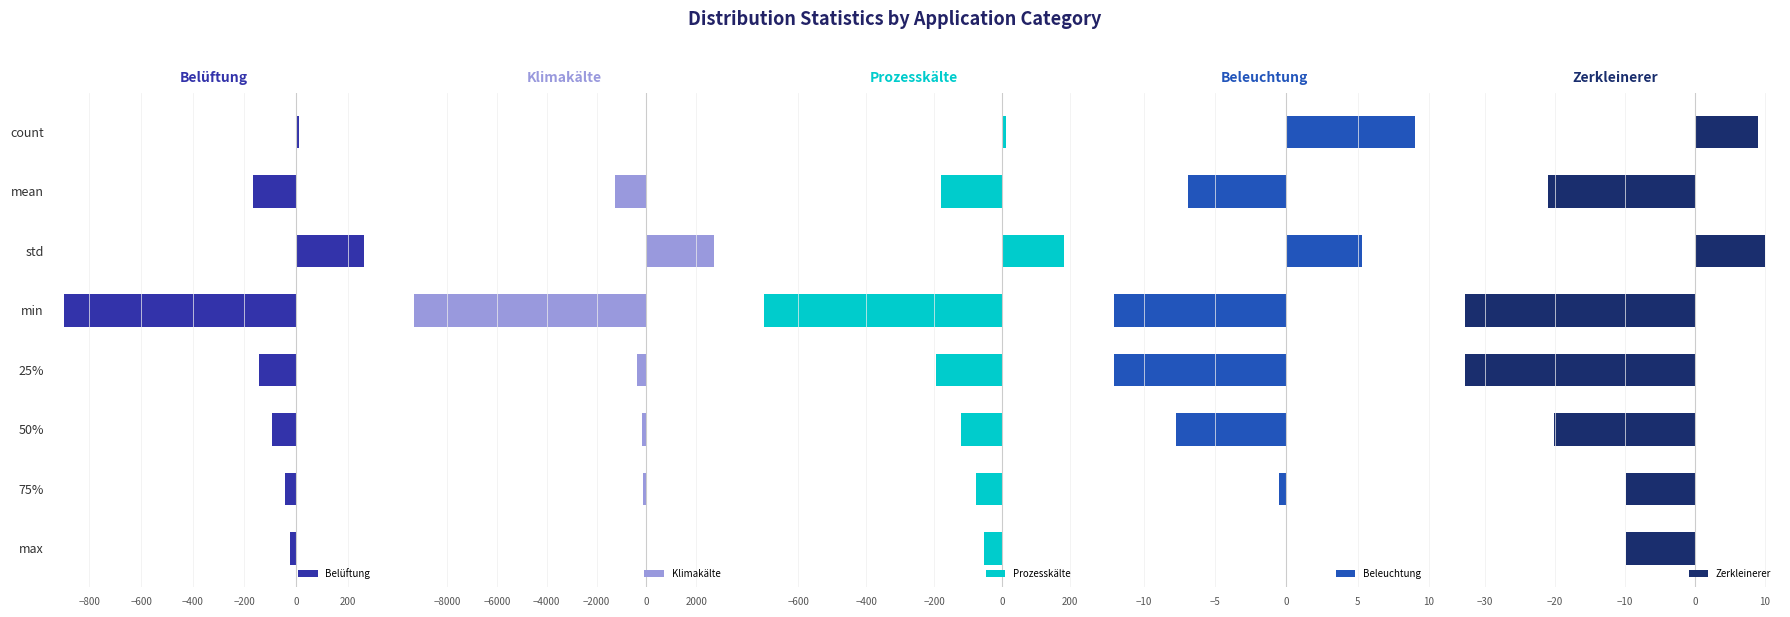

Rank the series by their maximum value, from lowest to highest.

Beleuchtung, Zerkleinerer, Prozesskälte, Belüftung, Klimakälte